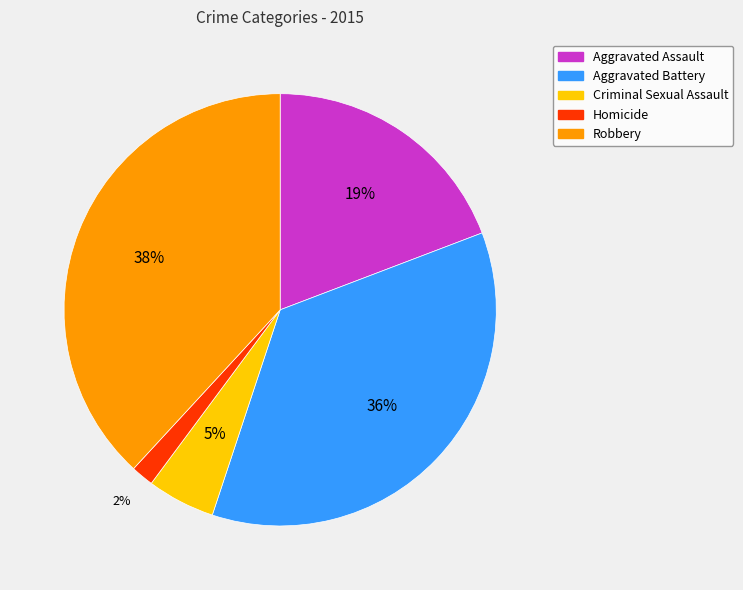

To the nearest percent, what is the difference between the largest and smallest slice percentages?

36%